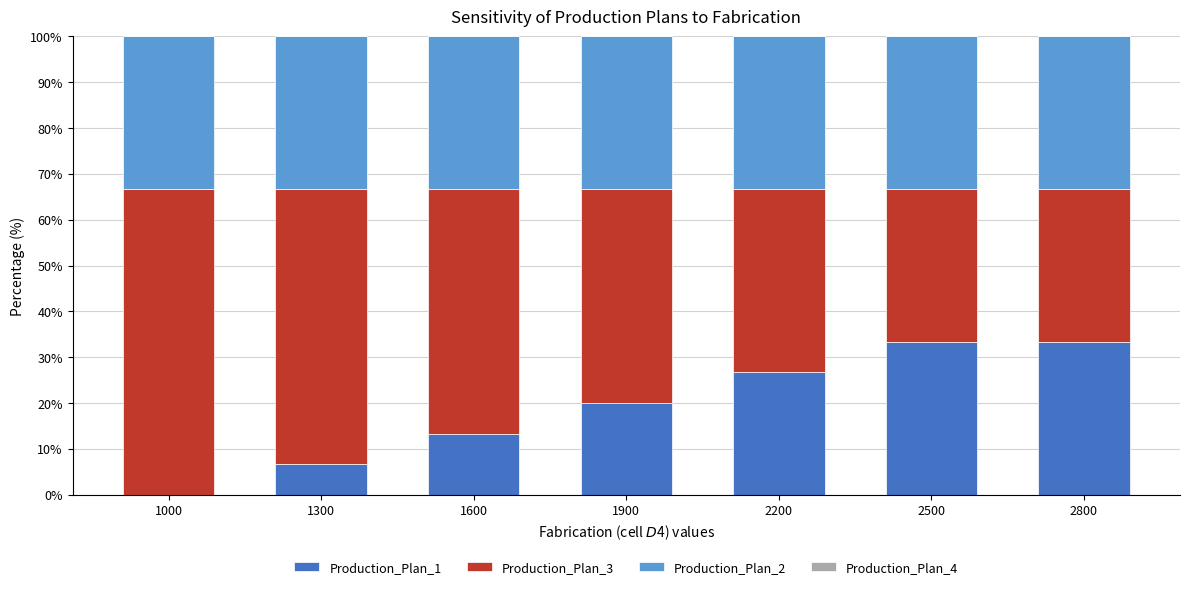

How many distinct data groups are displayed?

3